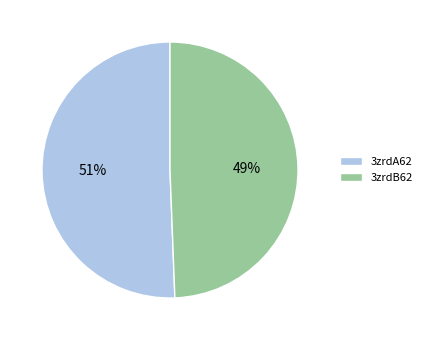

To the nearest percent, what is the combined percentage of 3zrdB62 and 3zrdA62?

100%